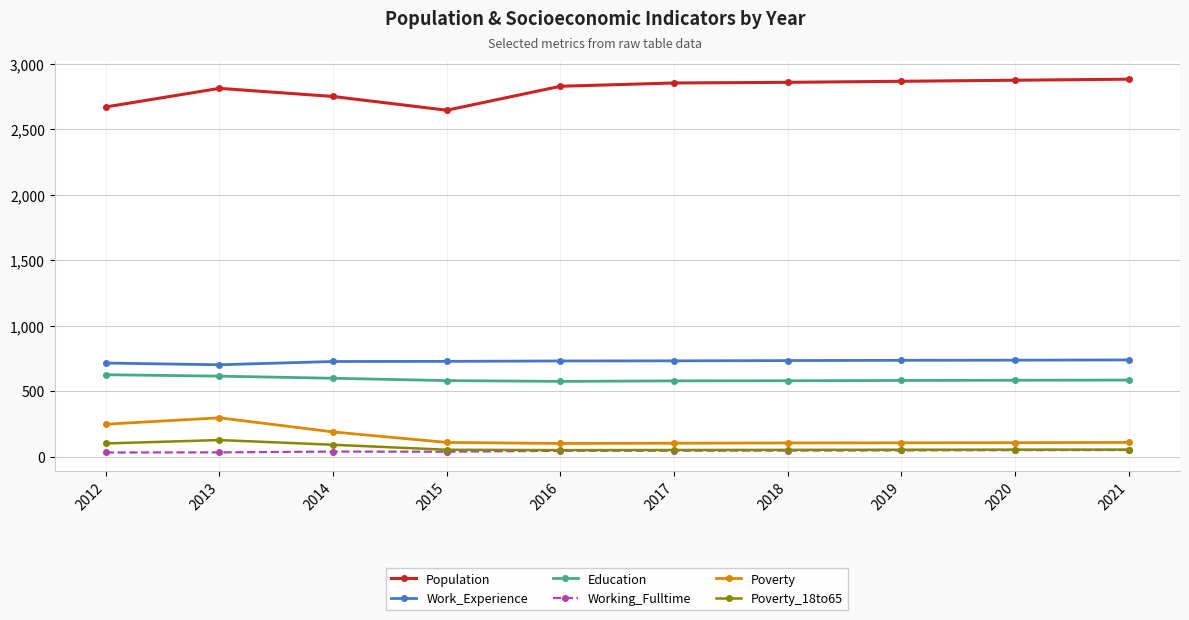

Which series has the largest total across all categories?

Population